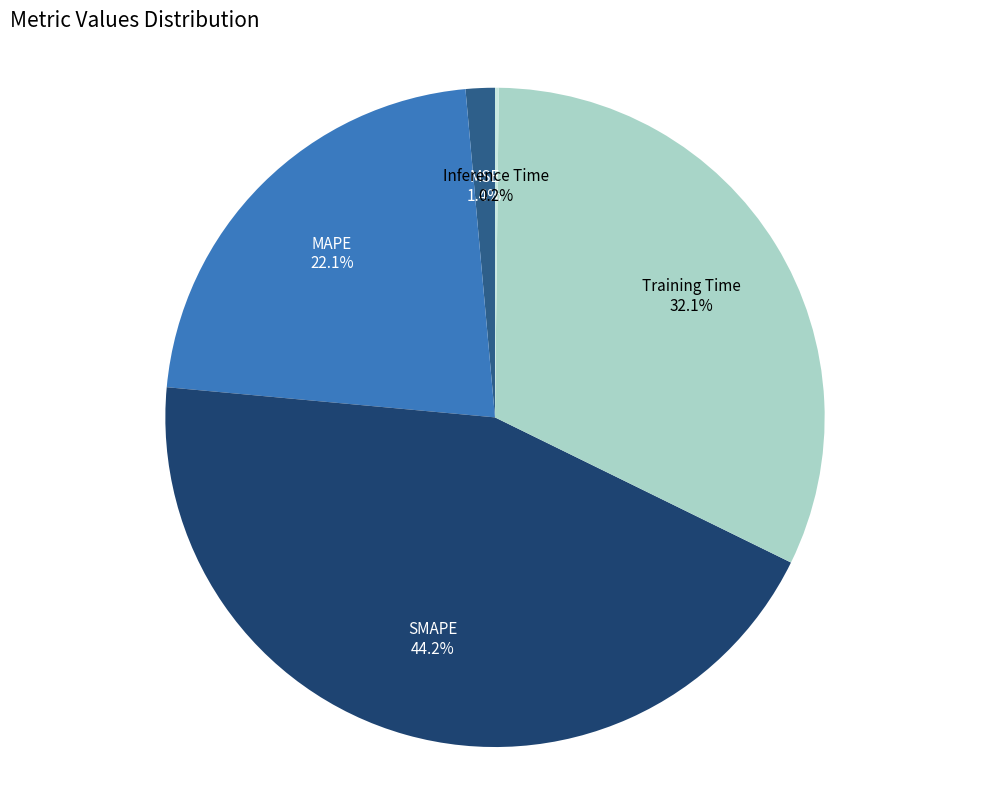

What portion of the pie excludes MAPE?

77.9%